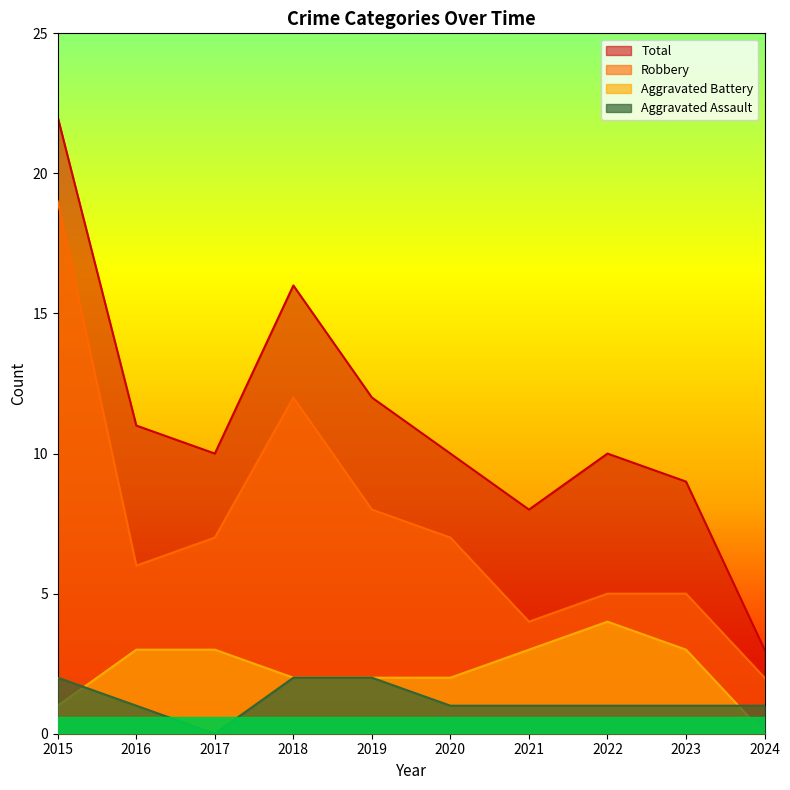

What is the difference between the maximum and minimum values in the Aggravated Assault series?

2